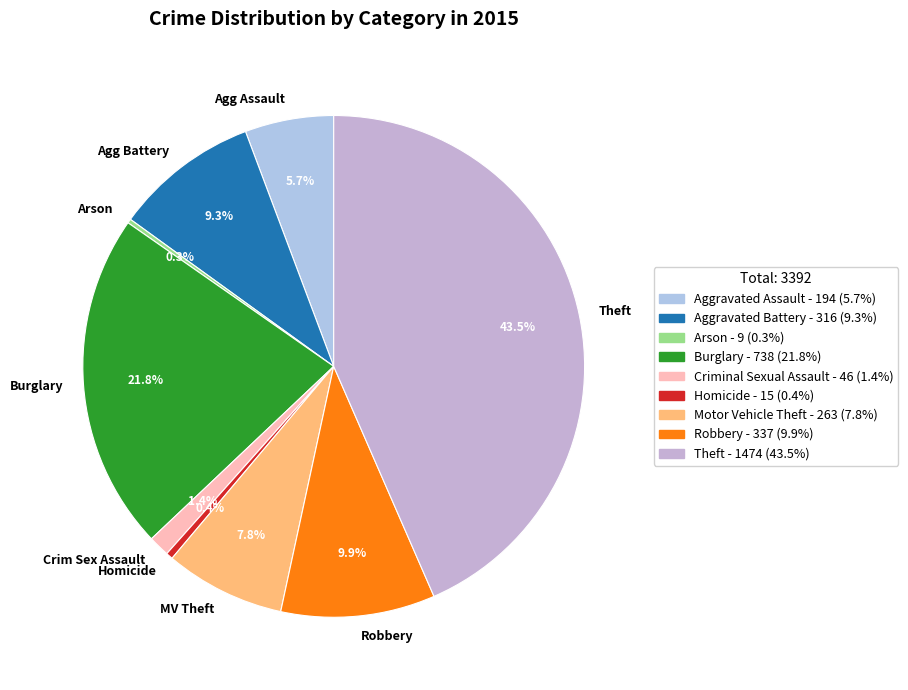

Is Theft the majority of the pie?

No